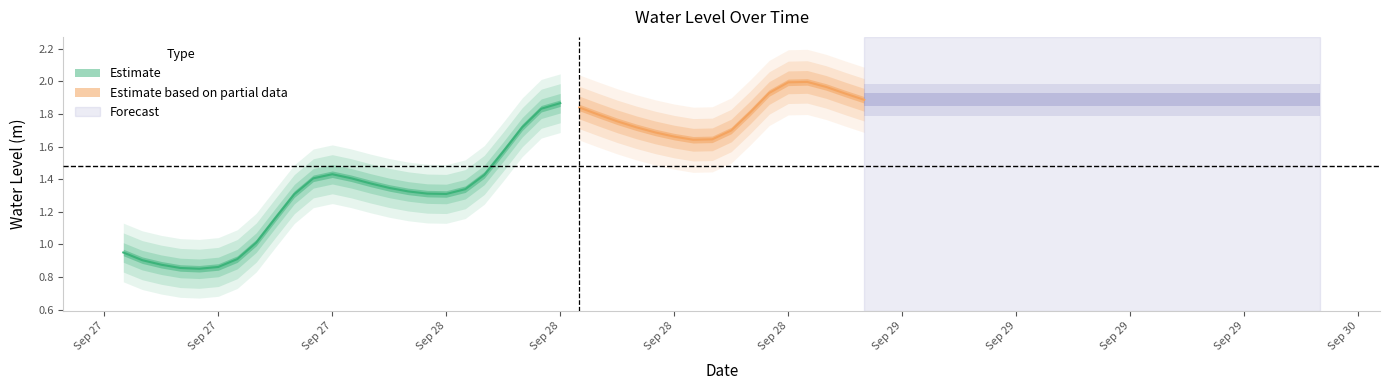

What is the value of the 31st point from the left?

1.6